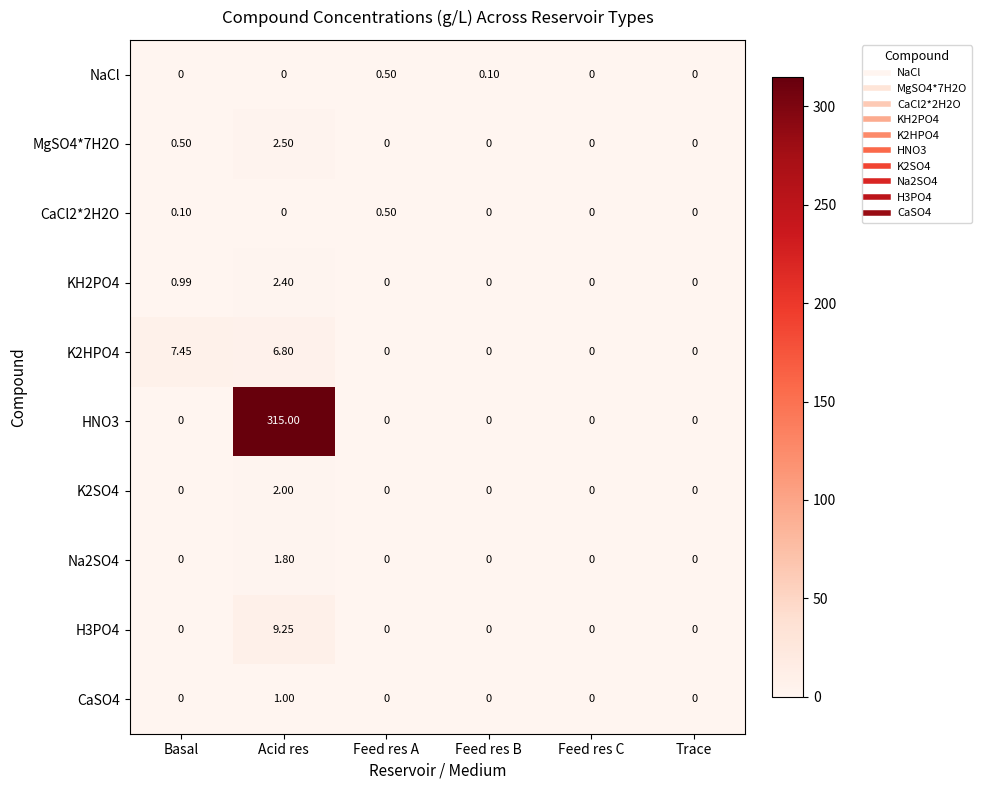

At how many categories does at least one series exceed 80?

1